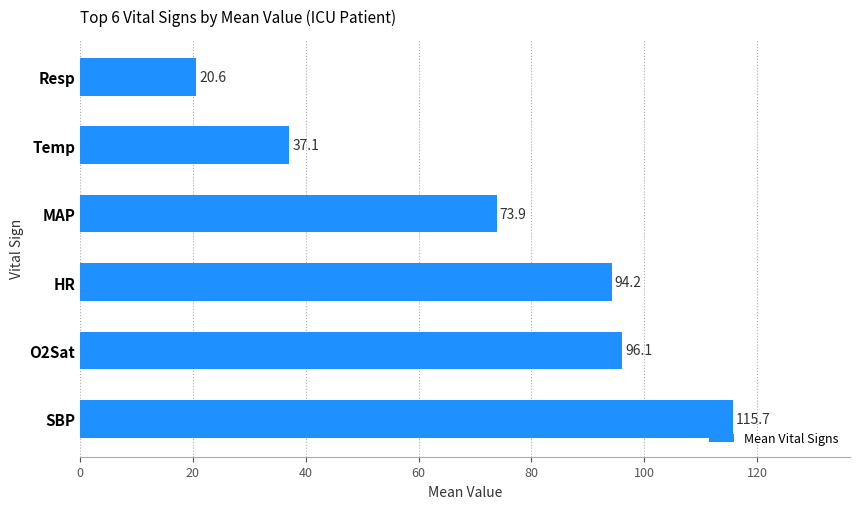

List the labels in order of value, smallest first.

Resp, Temp, MAP, HR, O2Sat, SBP